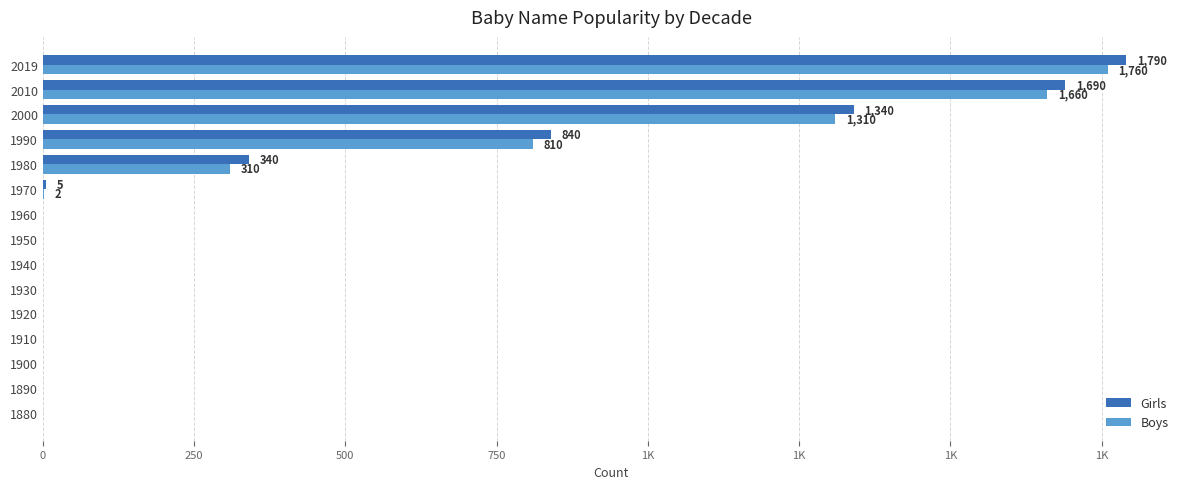

What are all the series names shown in the legend?

Girls, Boys